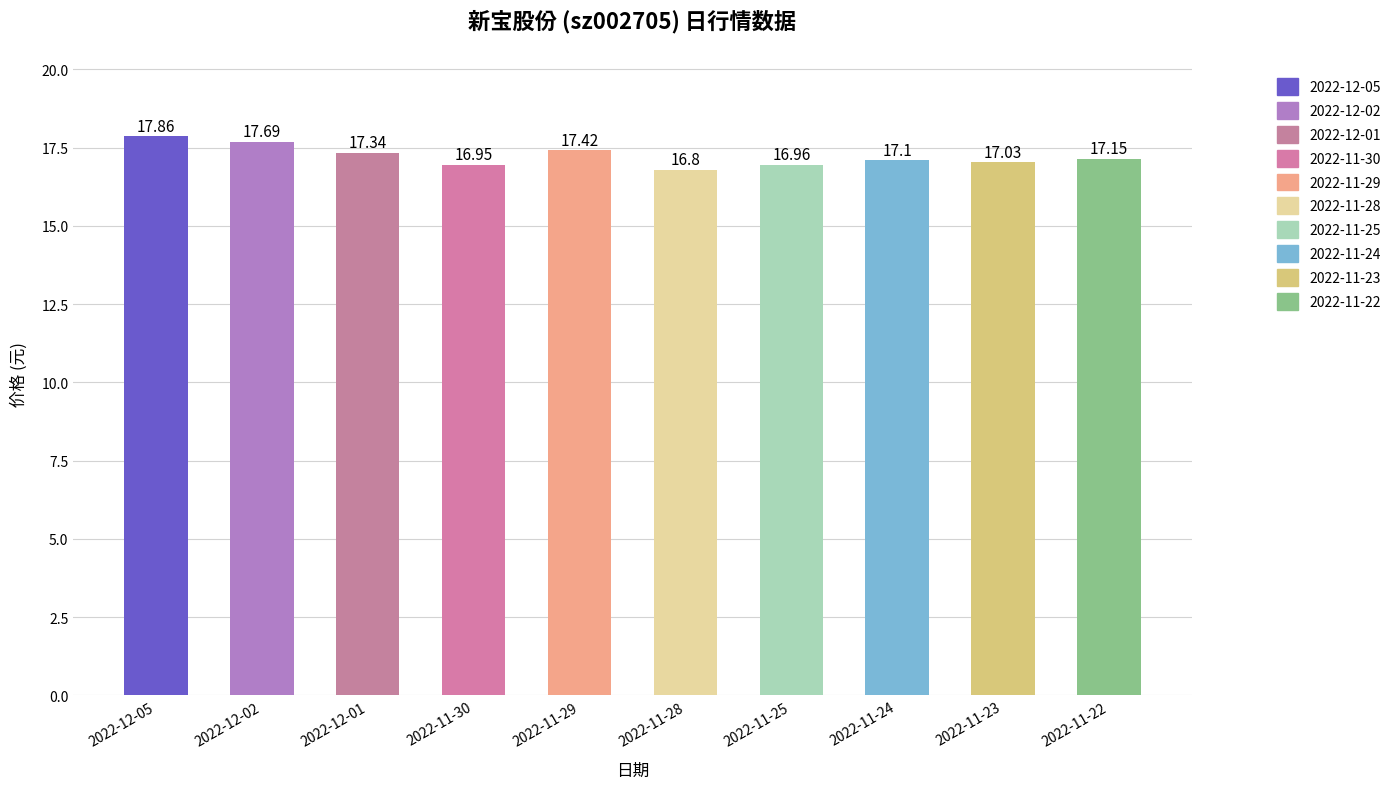

What is the sum of all values?

172.3